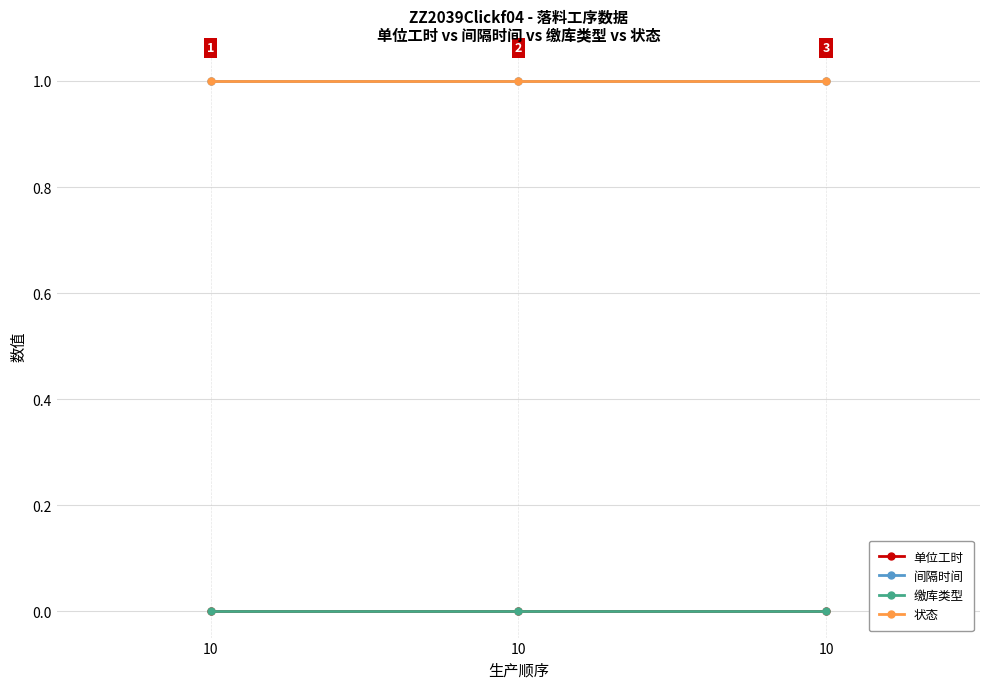

The 单位工时 series shows 0.0 at 10. True or false?

True